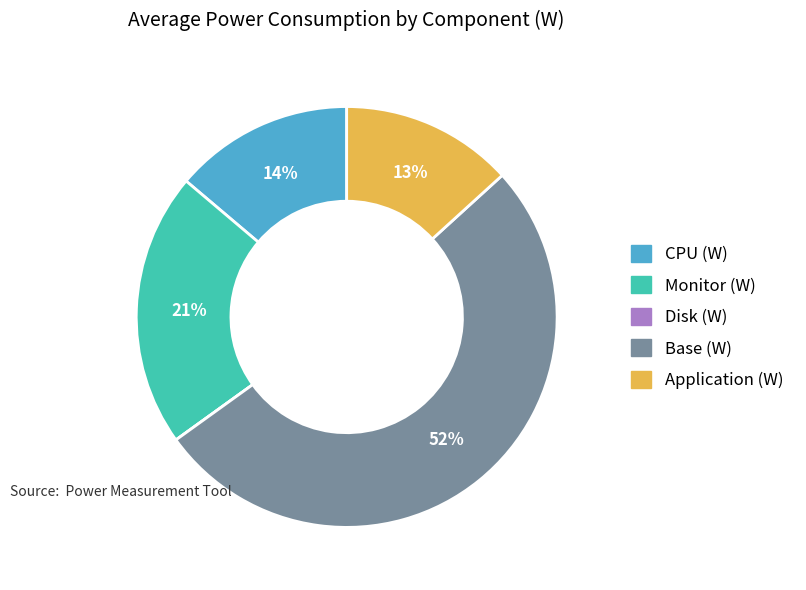

To the nearest percent, what portion does Base (W) represent?

52%